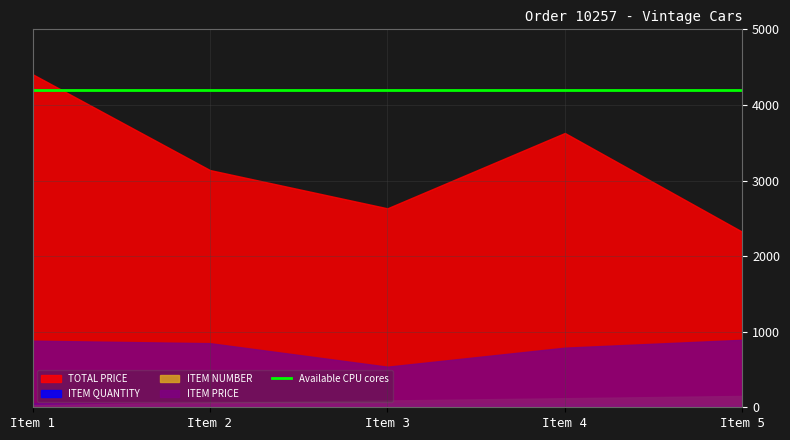

What is the sum of the ITEM QUANTITY values at Item 1 and Item 2?

87.0